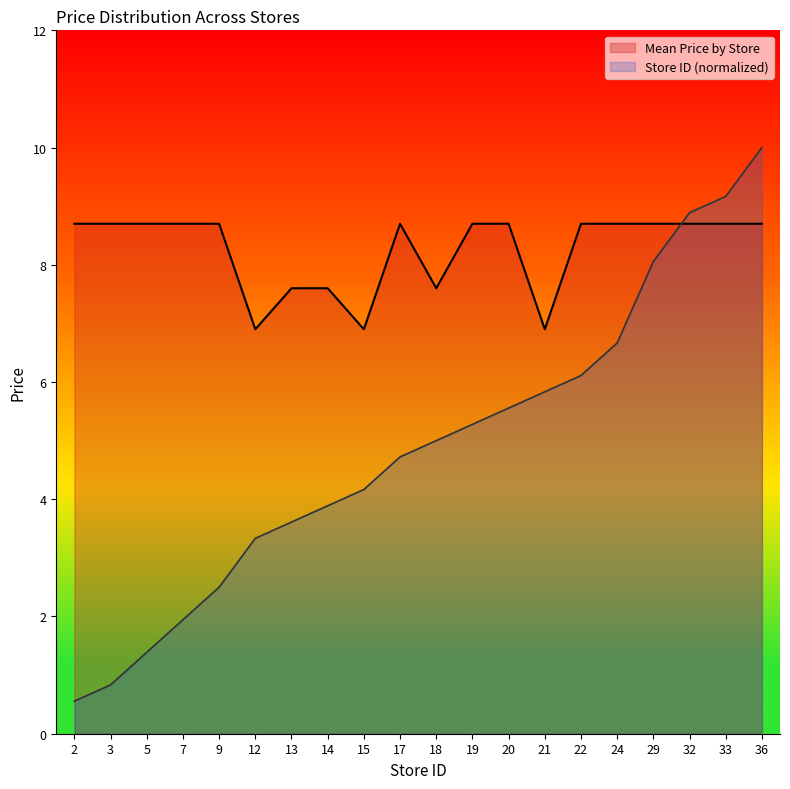

True or false: Store ID (normalized) has a value of 2.9 at 7.

False